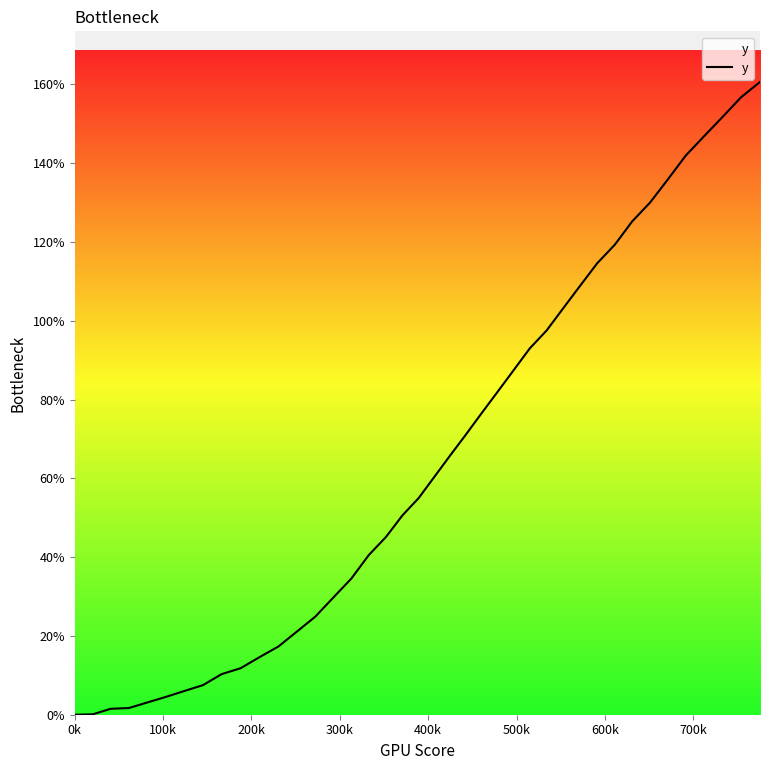

What is the maximum value shown in the chart?

160.6